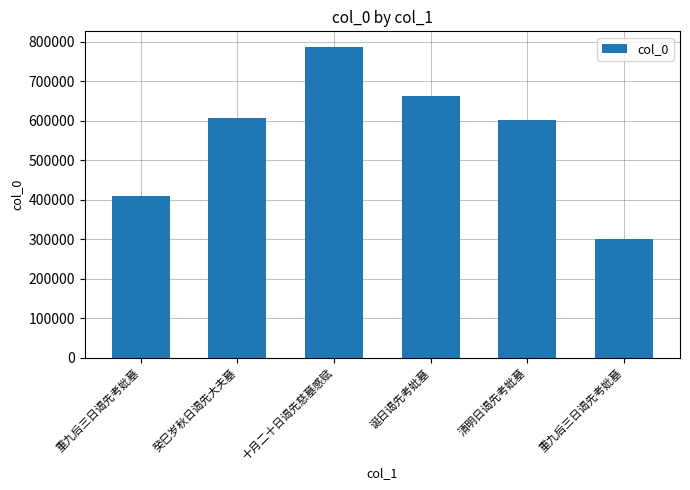

List the labels in order of value, smallest first.

重九后三日谒先考妣墓, 重九后三日谒先考妣墓, 清明日谒先考妣墓, 癸巳岁秋日谒先大夫墓, 诞日谒先考妣墓, 十月二十日谒先慈墓感赋